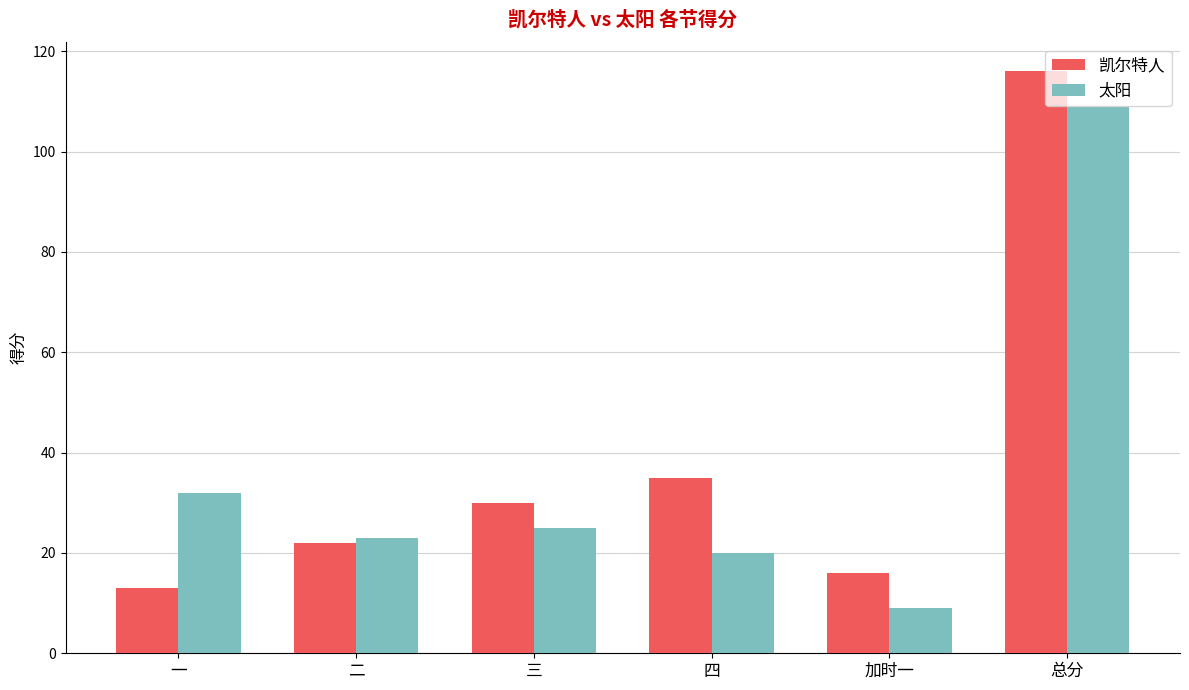

At which category is the sum across all series the highest?

总分